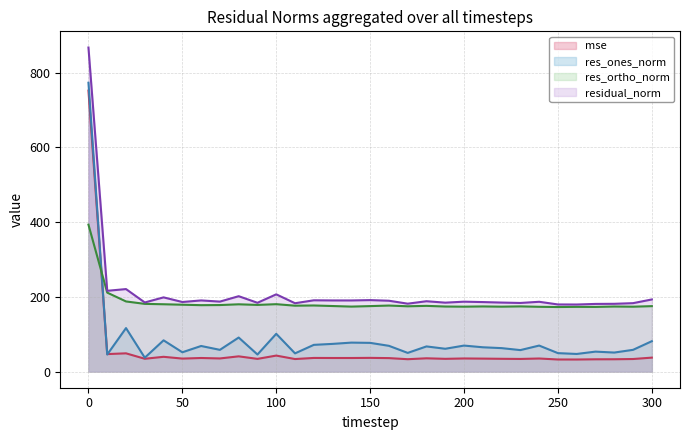

At which category does mse reach its first local valley?

10